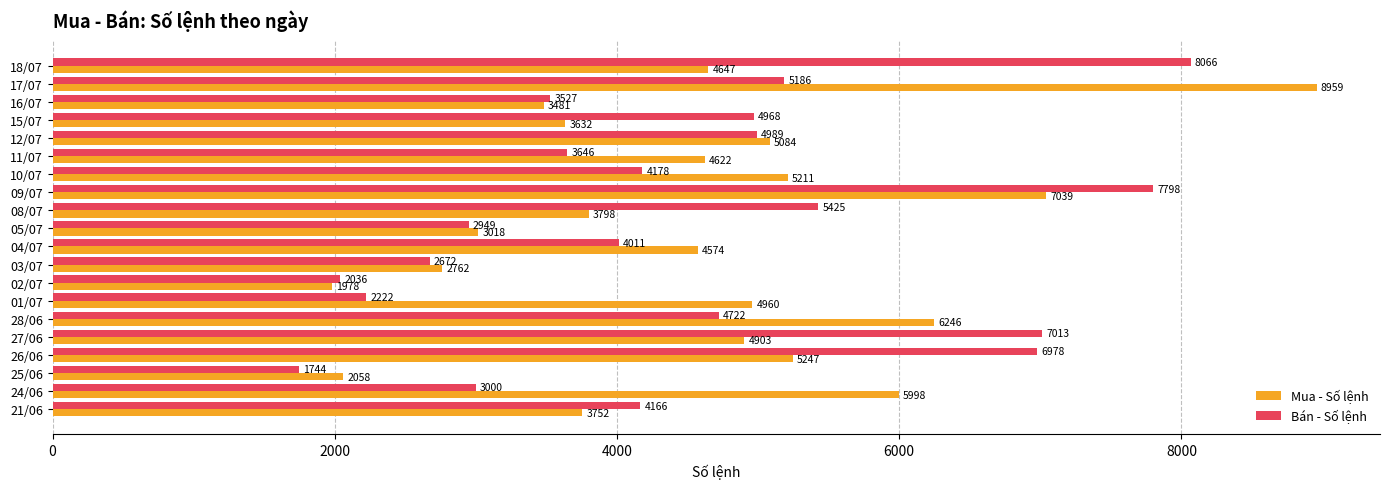

The value of Bán - Số lệnh at 28/06 is 4722. True or false?

True